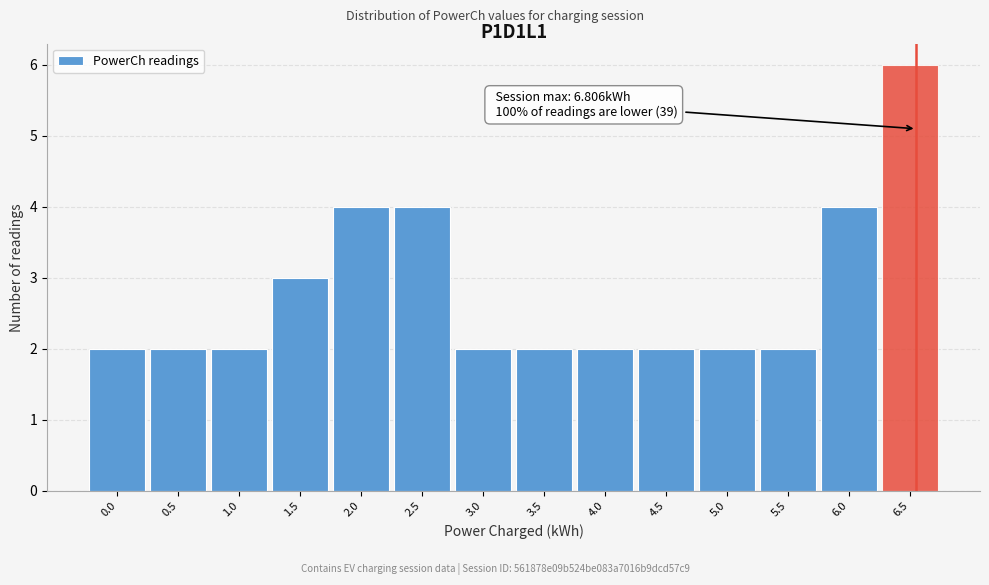

Reading left to right, transcribe all the data shown in this chart.

0.0=2	0.5=2	1.0=2	1.5=3	2.0=4	2.5=4	3.0=2	3.5=2	4.0=2	4.5=2	5.0=2	5.5=2	6.0=4	6.5=6